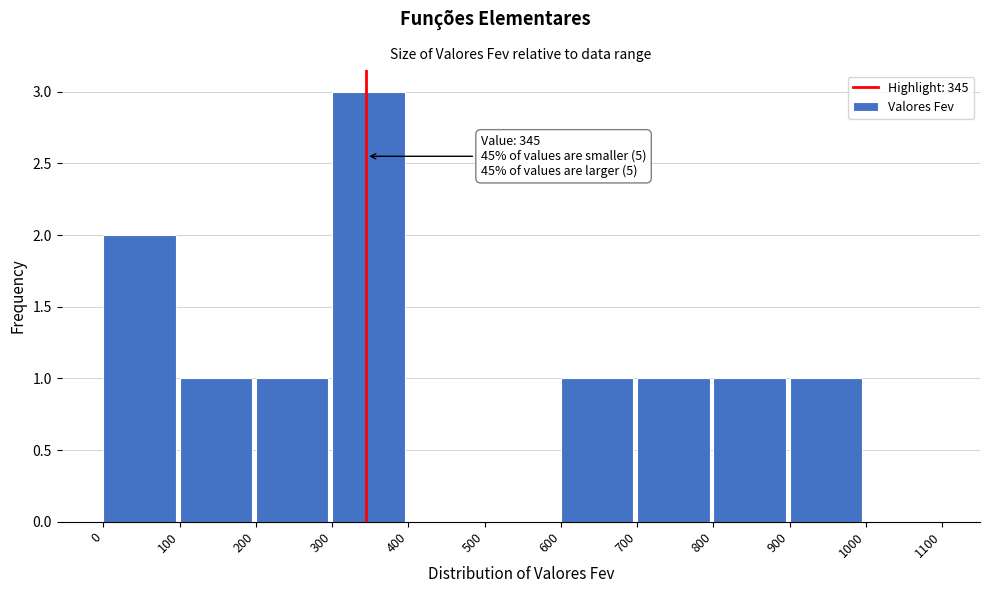

Over which range of the x-axis is the bar tallest?

300 to 400